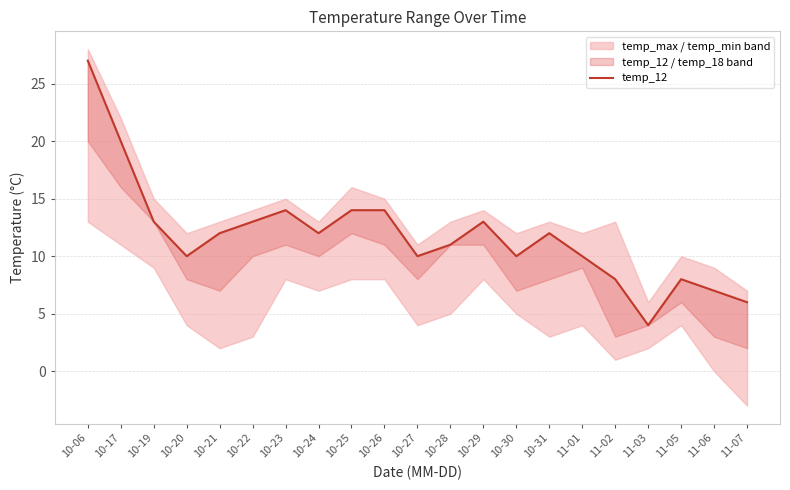

What is the value of the 6th point from the left?

13